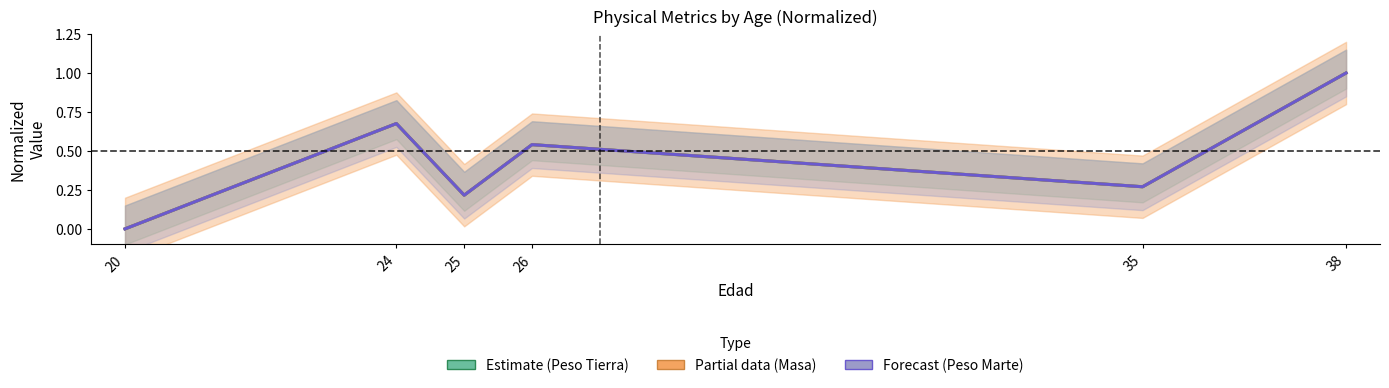

What is the total value across all series at 26?

1.6